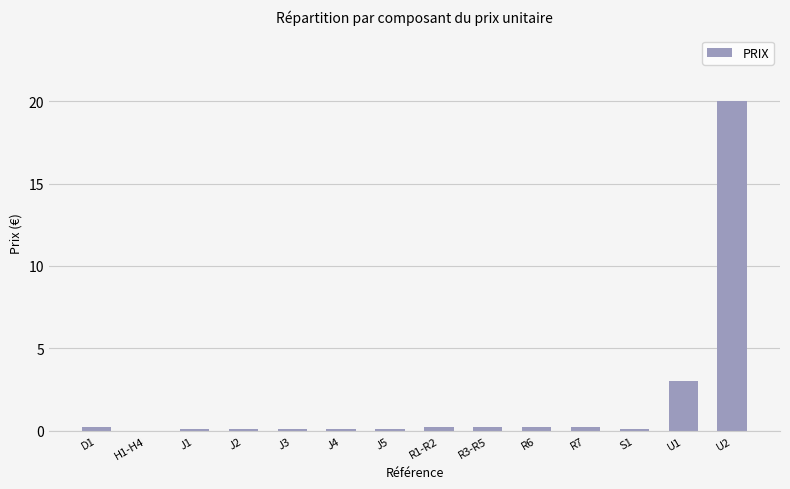

What is the sum of all values?

24.6